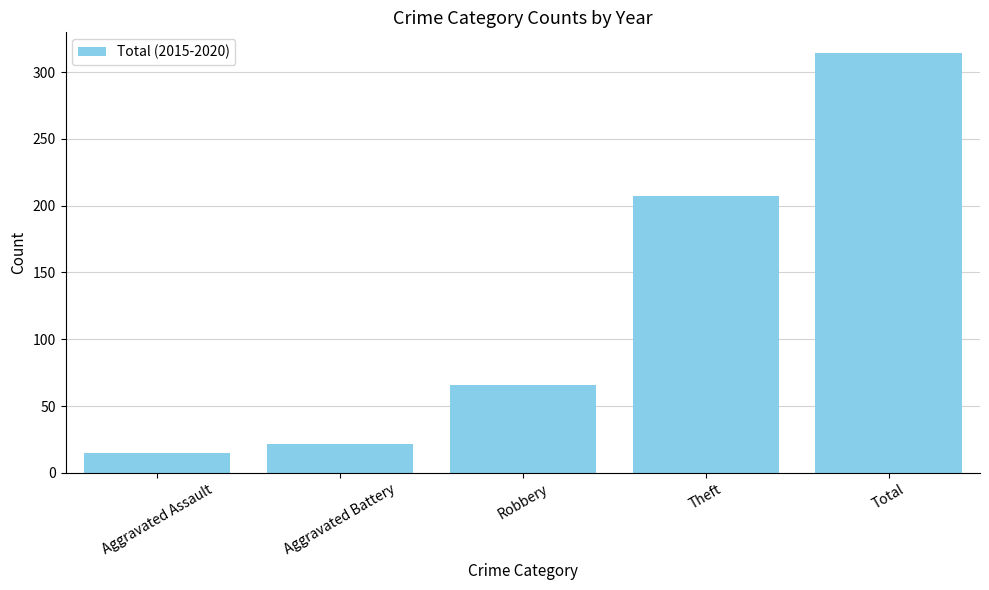

Reading left to right, extract all data points from this chart.

Aggravated Assault=15	Aggravated Battery=22	Robbery=66	Theft=207	Total=314